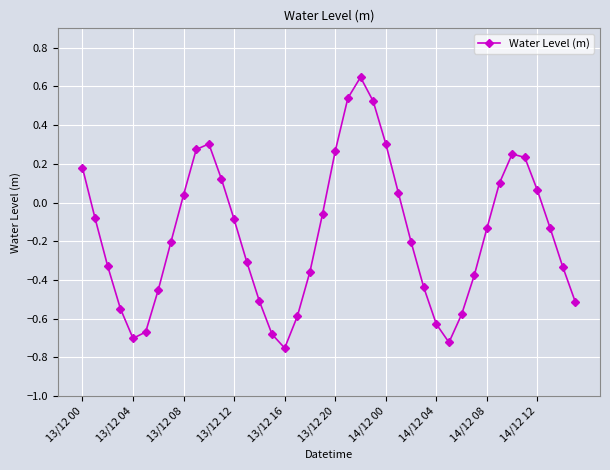

What is the difference between the maximum and minimum values?

1.4